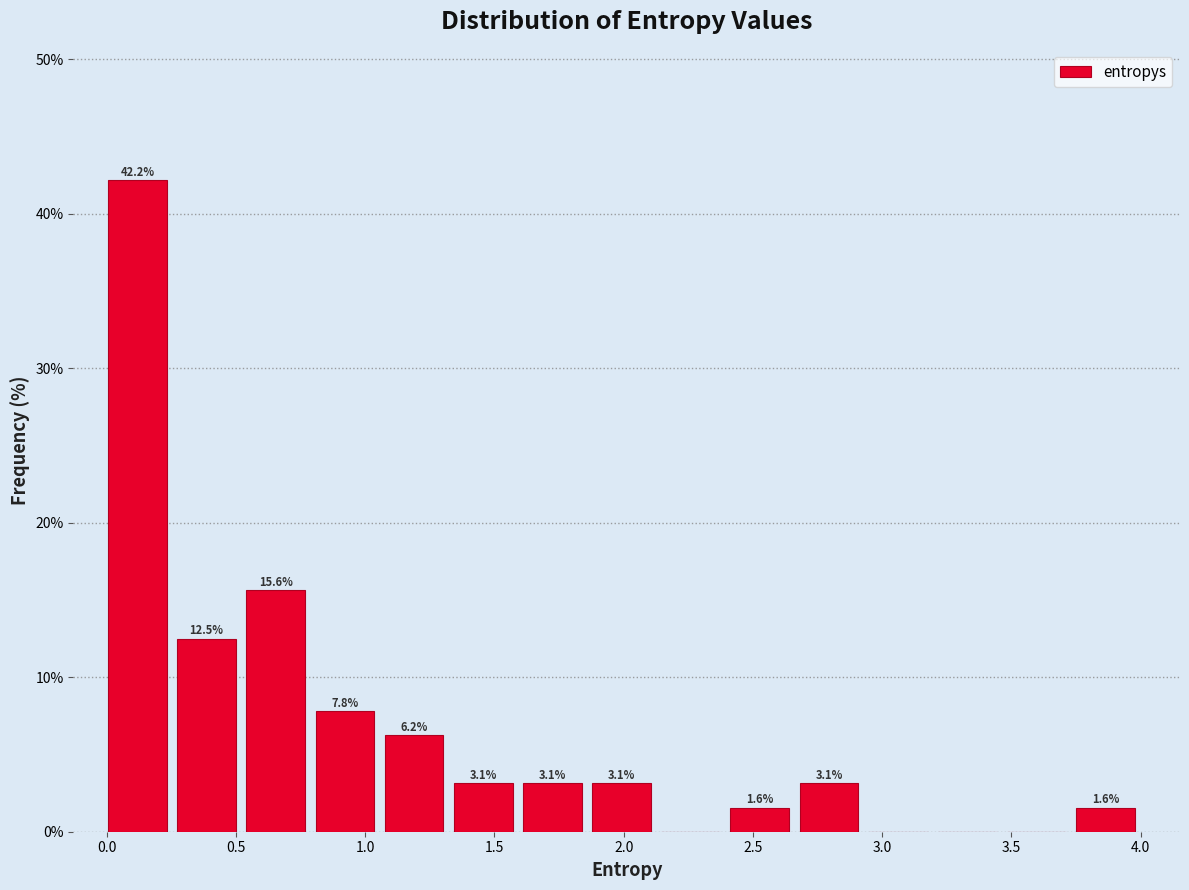

Over which range of the x-axis is the bar tallest?

0.00 to 0.25